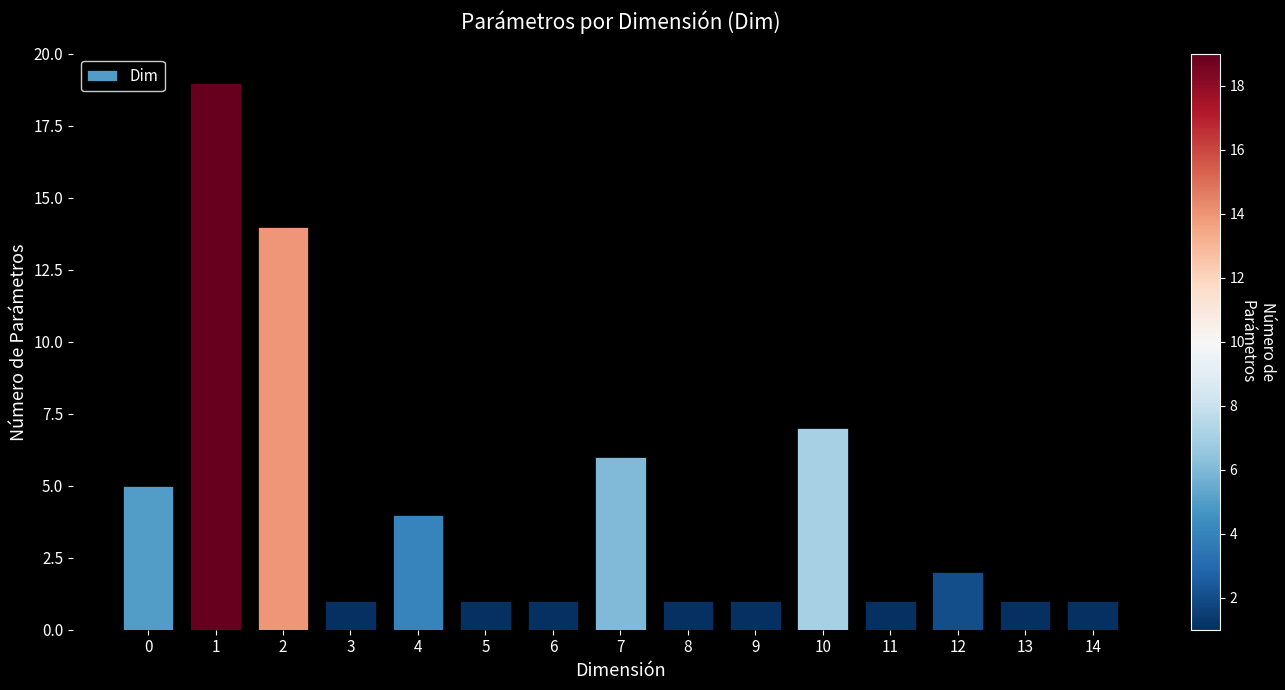

What is the value of the 3rd bar from the left?

14